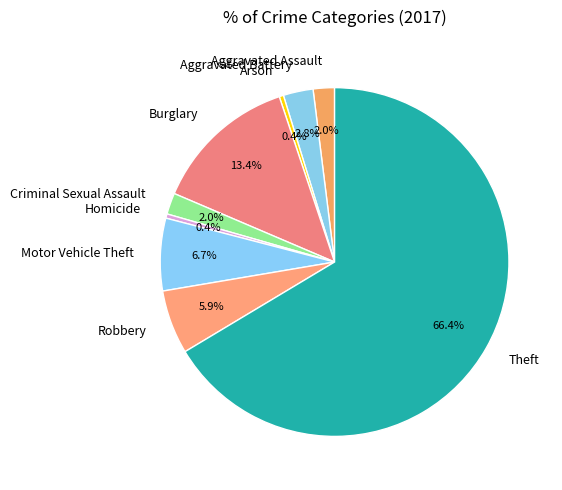

Which category accounts for the majority?

Theft